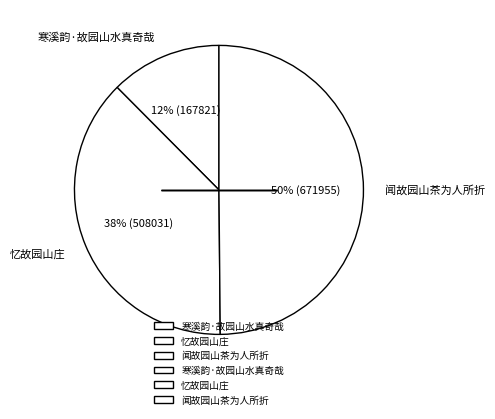

Rank the categories by value from lowest to highest.

寒溪韵·故园山水真奇哉, 忆故园山庄, 闻故园山茶为人所折